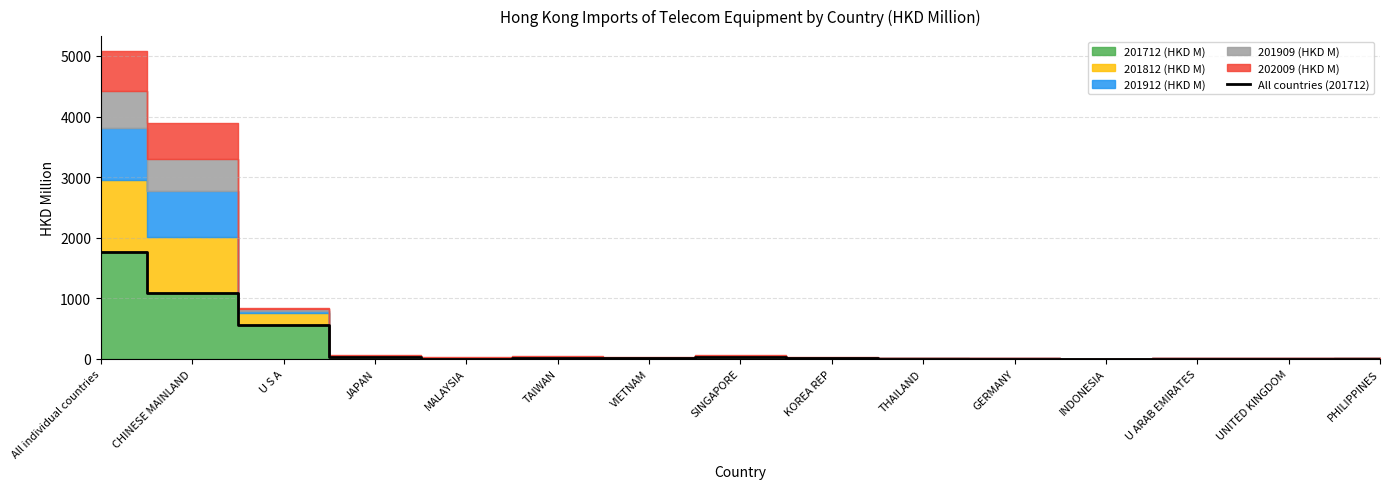

Where is the first local minimum?

MALAYSIA